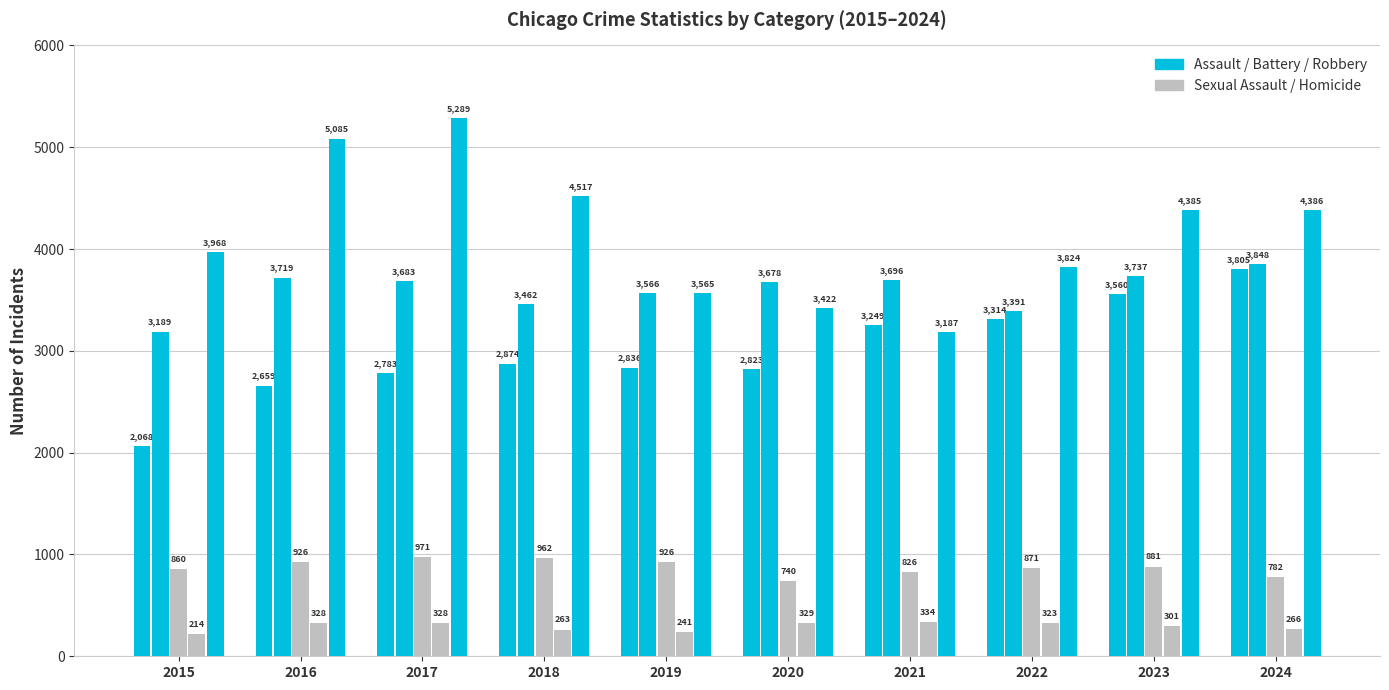

What is the greatest value displayed?

5289